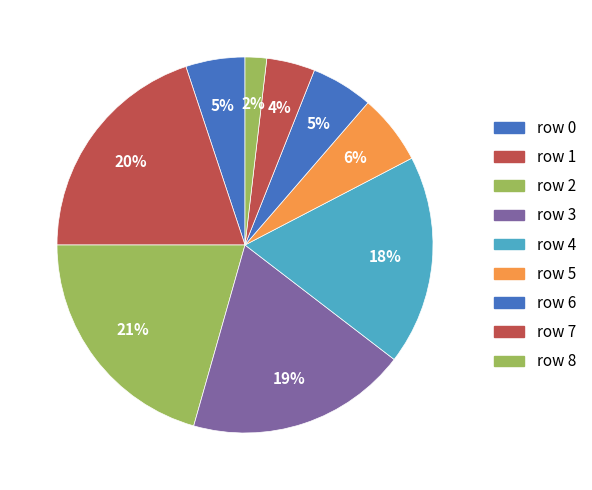

Is there any slice that represents more than half of the pie?

No